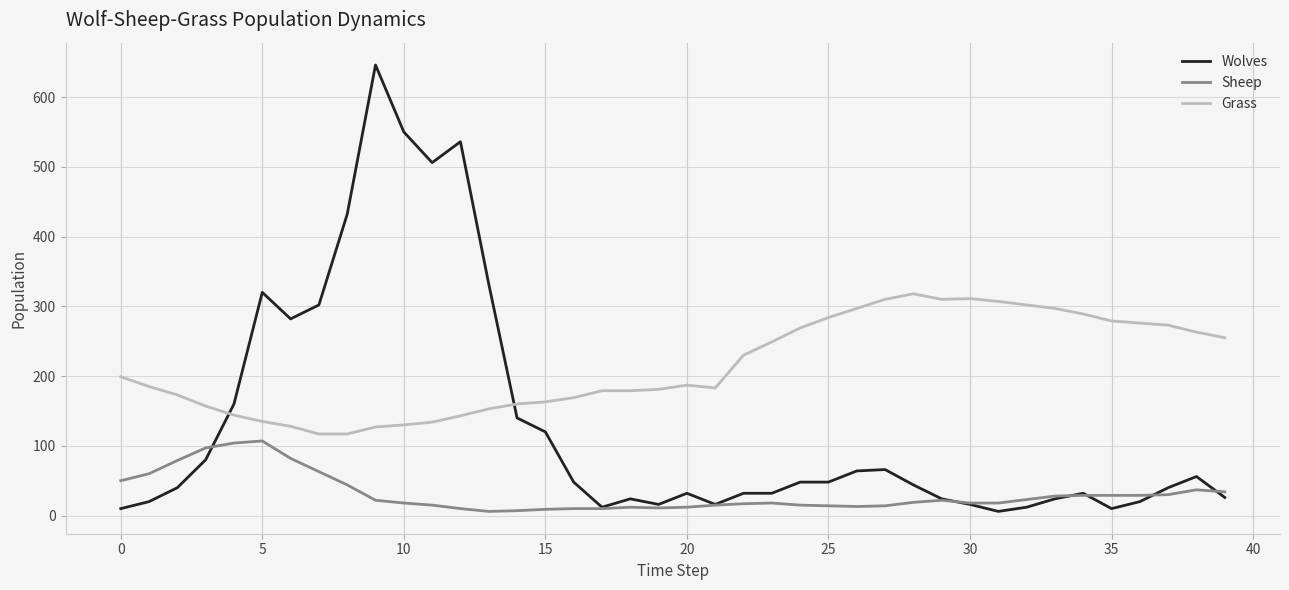

Which series has the largest range (max minus min)?

Wolves